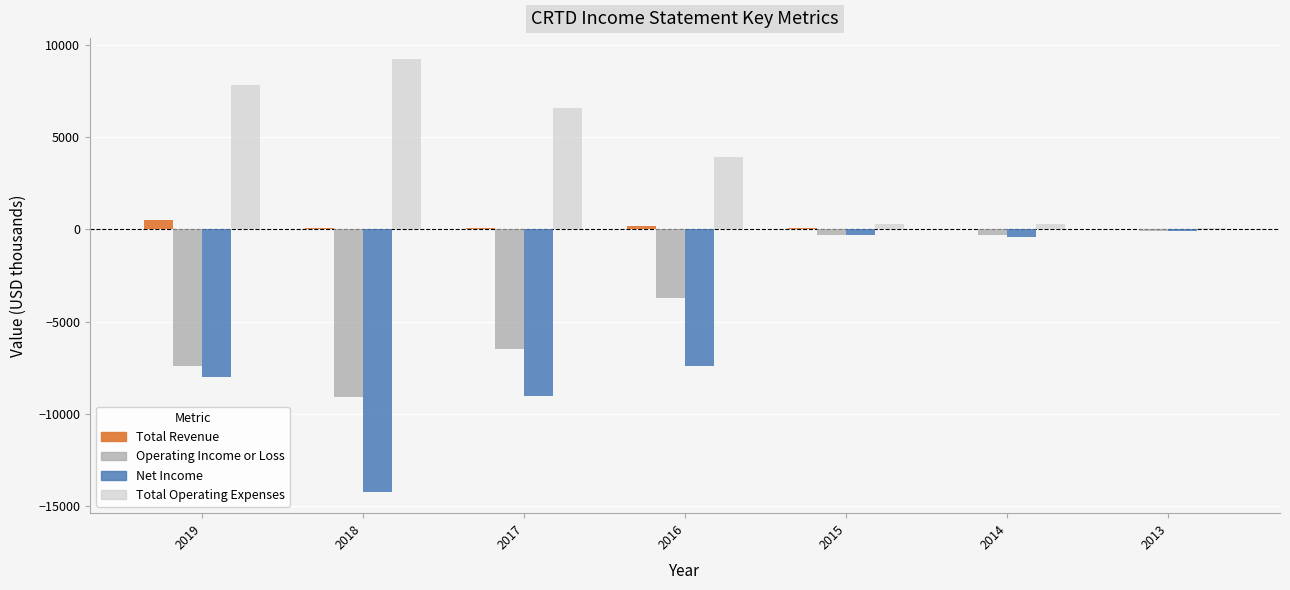

Which series has the largest total across all categories?

Total Operating Expenses